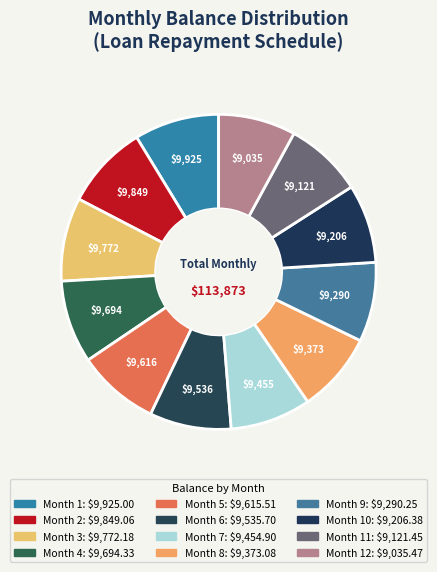

Which slice is the smallest?

Month 12